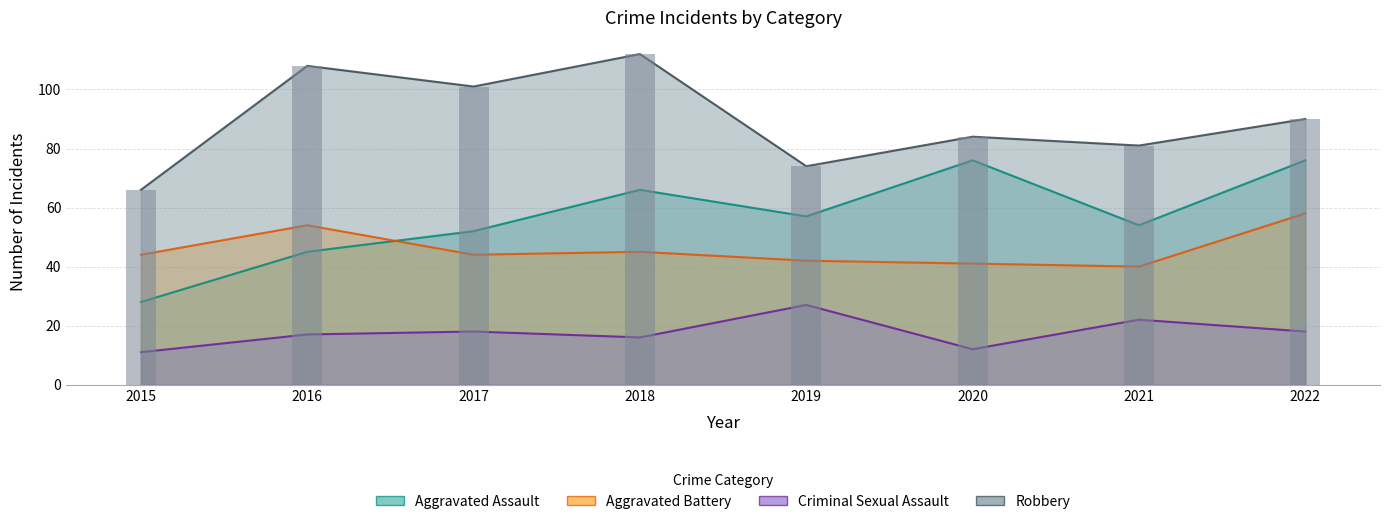

What is the average value of the Aggravated Assault series?

57